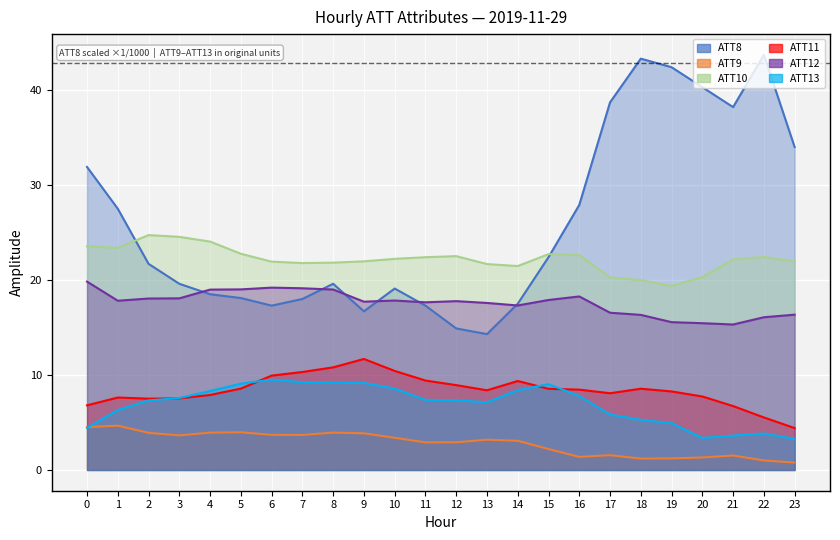

How many data points in ATT10 are above 22?

13